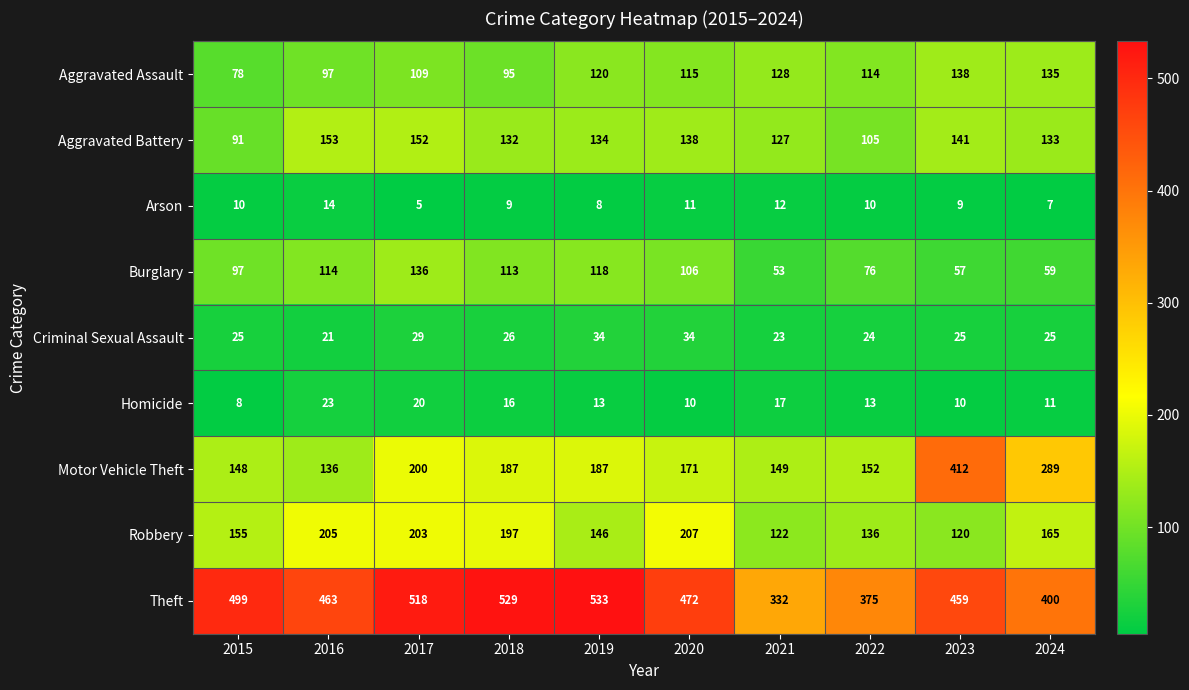

What is the greatest value displayed?

533